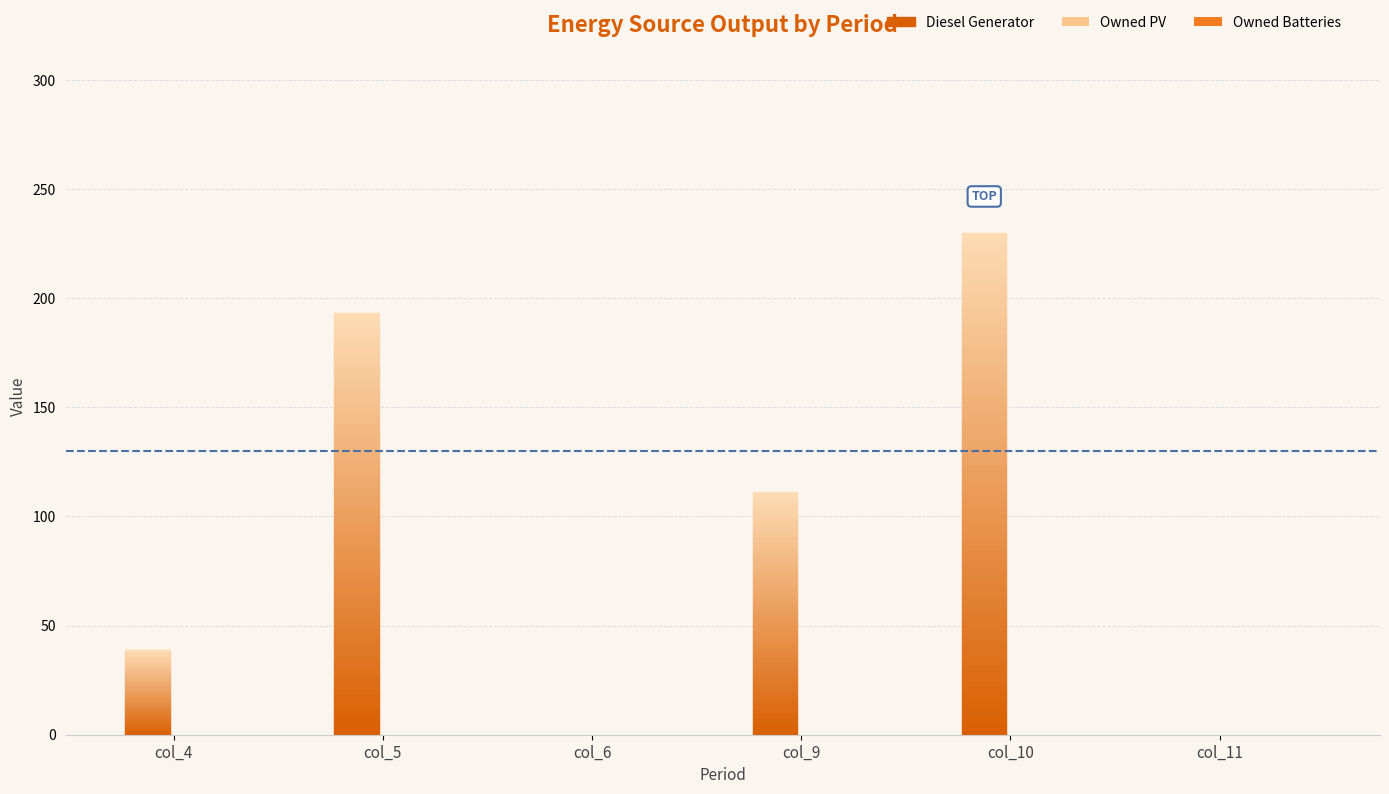

Which series has the largest total across all categories?

Diesel Generator